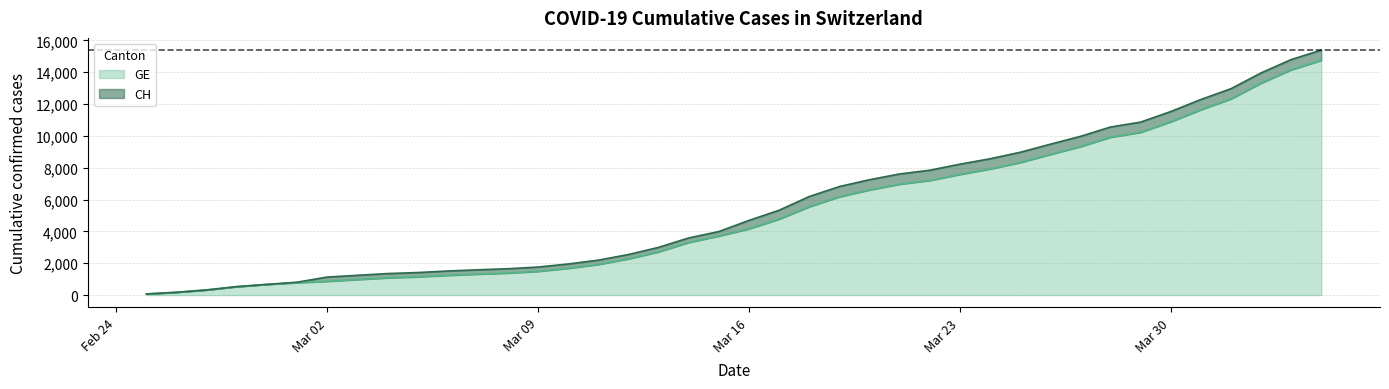

Between 2020-04-03 and 2020-03-18, which is larger?

2020-04-03